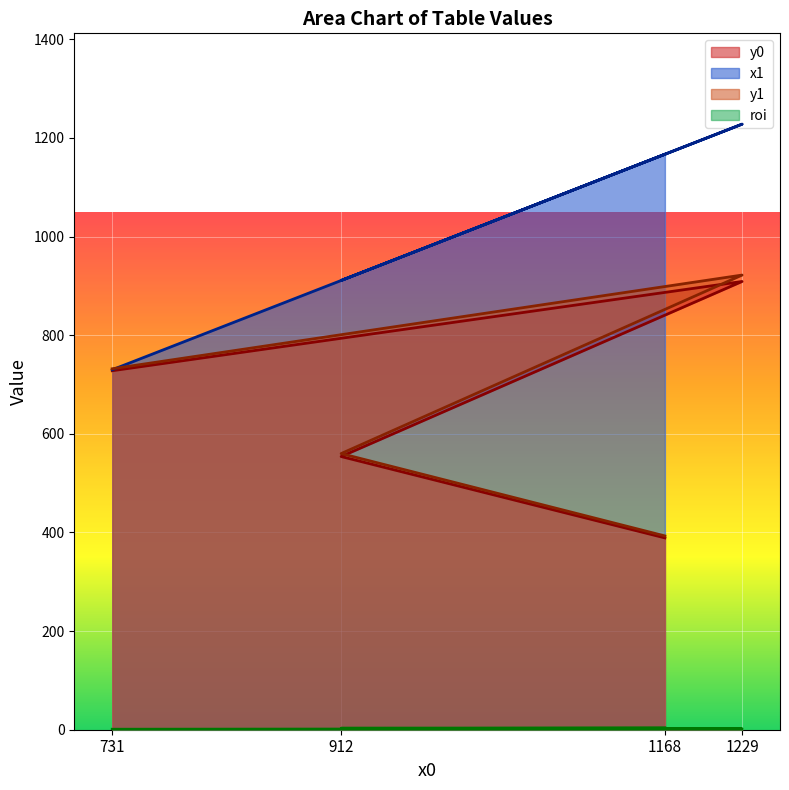

What is the total value across all series at 1168?

1953